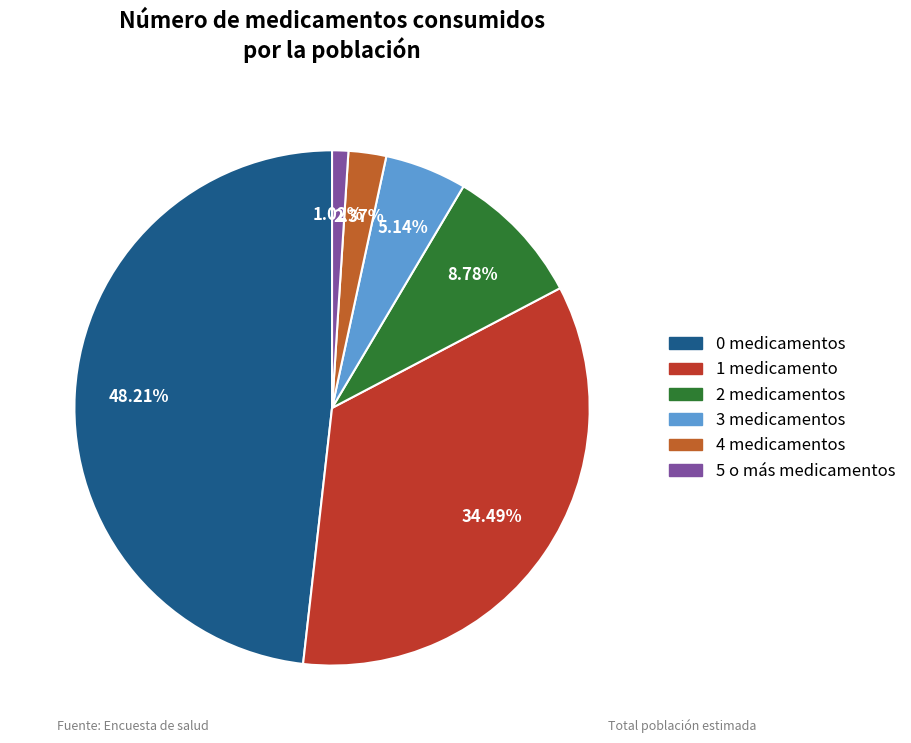

Count the number of slices in the pie.

6